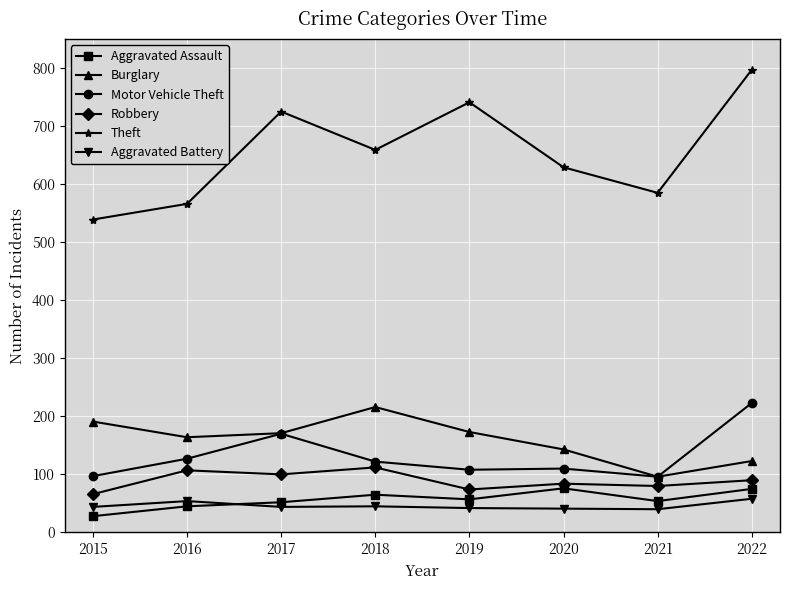

What is the value of the Theft point at the 8th from the left?

797